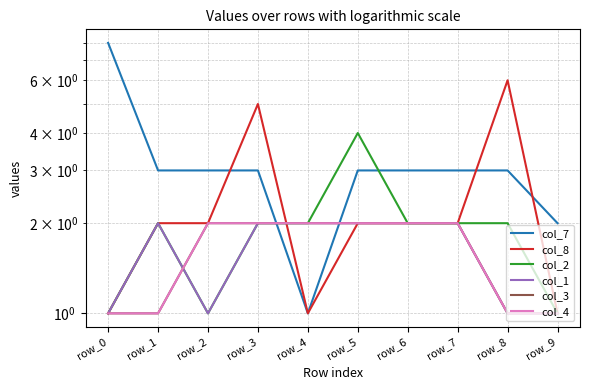

The value of col_1 at row_1 is 2. True or false?

True